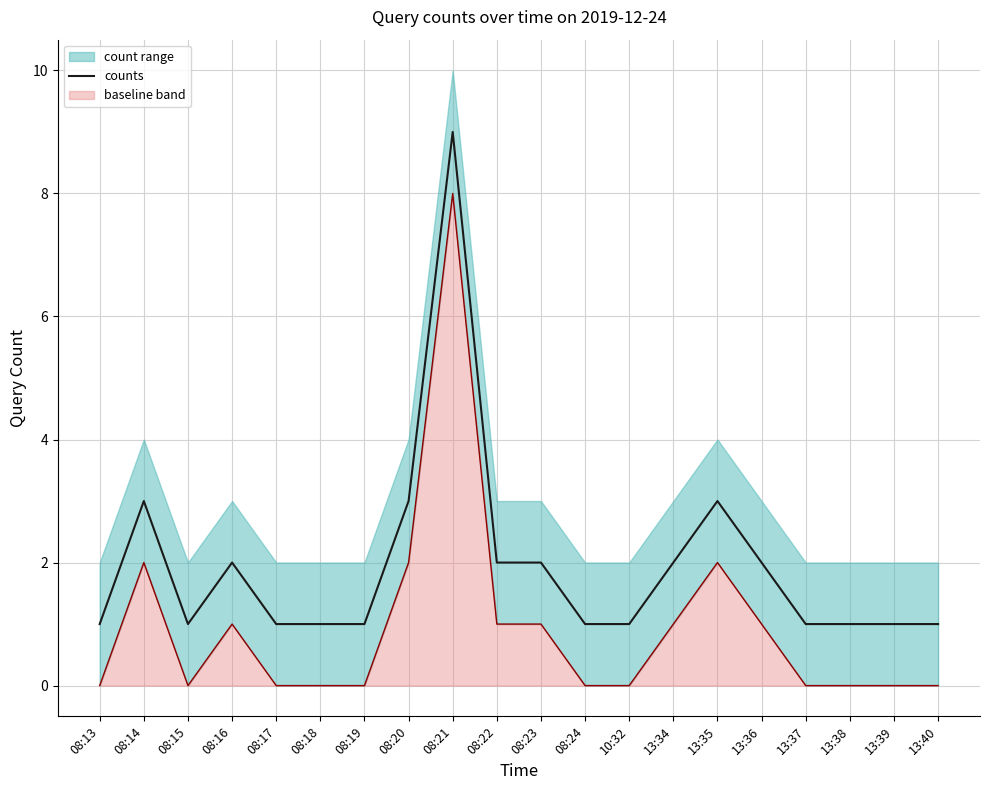

What is the difference between the maximum and minimum values?

8